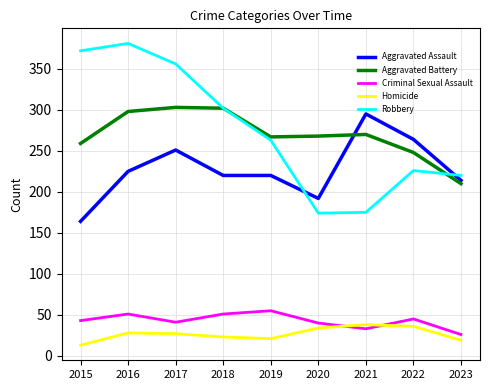

At which label does Aggravated Assault first exceed 220?

2016